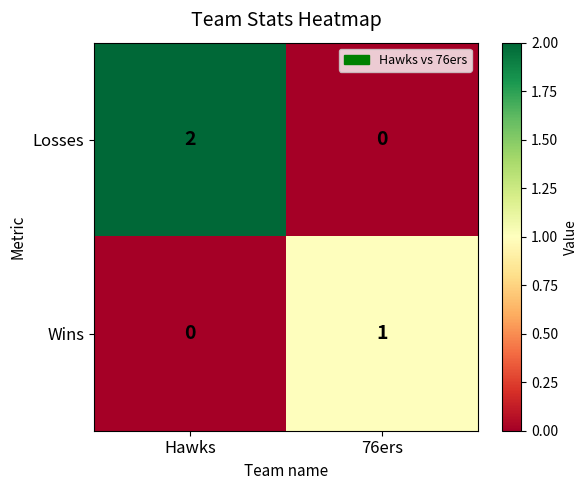

What is the total value across all series at Hawks?

2